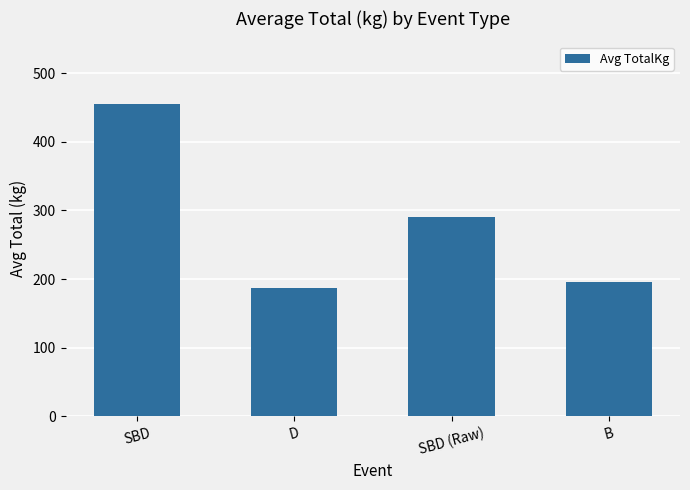

What position from the left is SBD (Raw)?

3